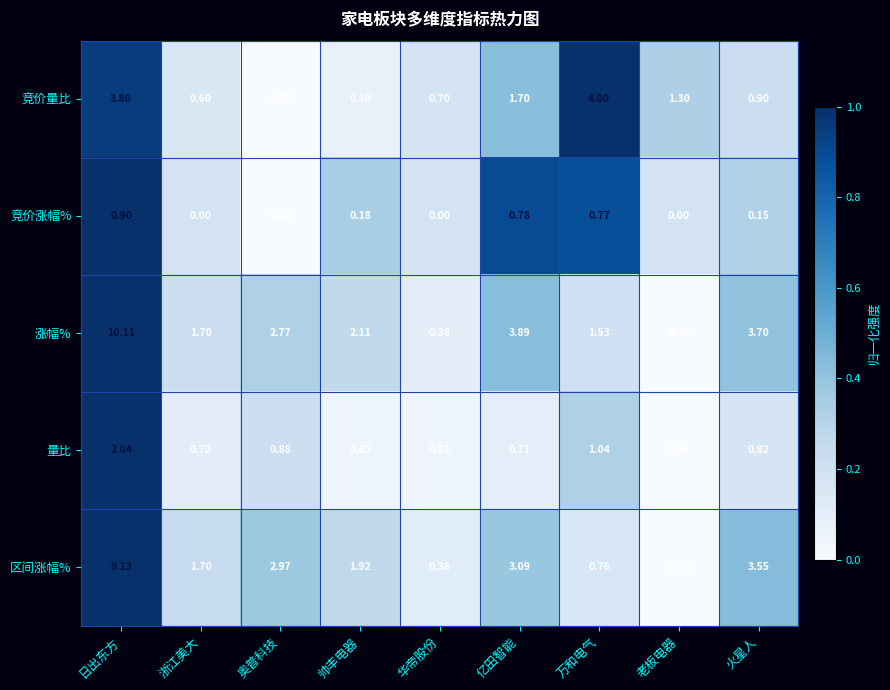

What is the total value across all series at 万和电气?

8.1